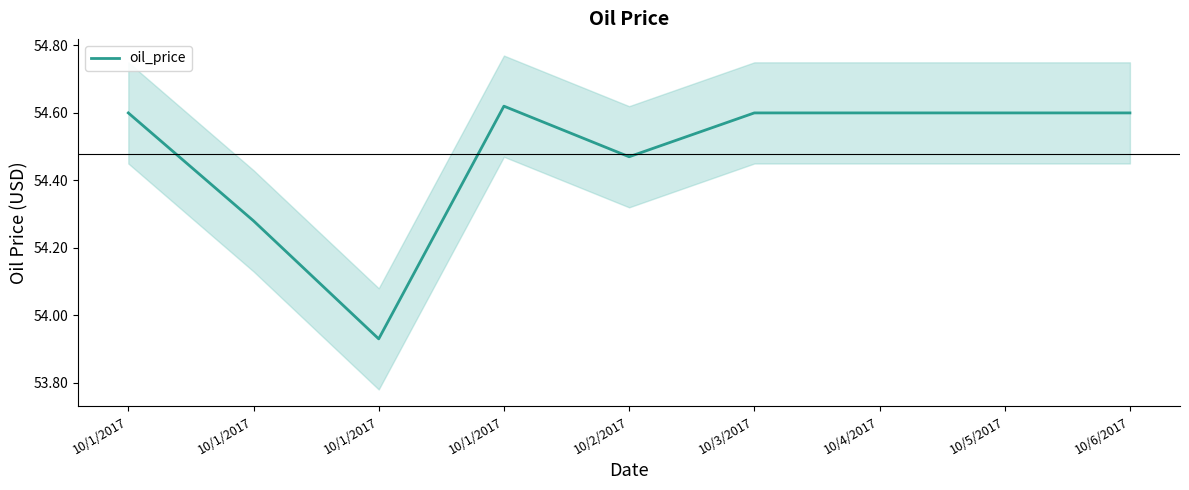

The value at 10/1/2017 is 54.6. True or false?

True